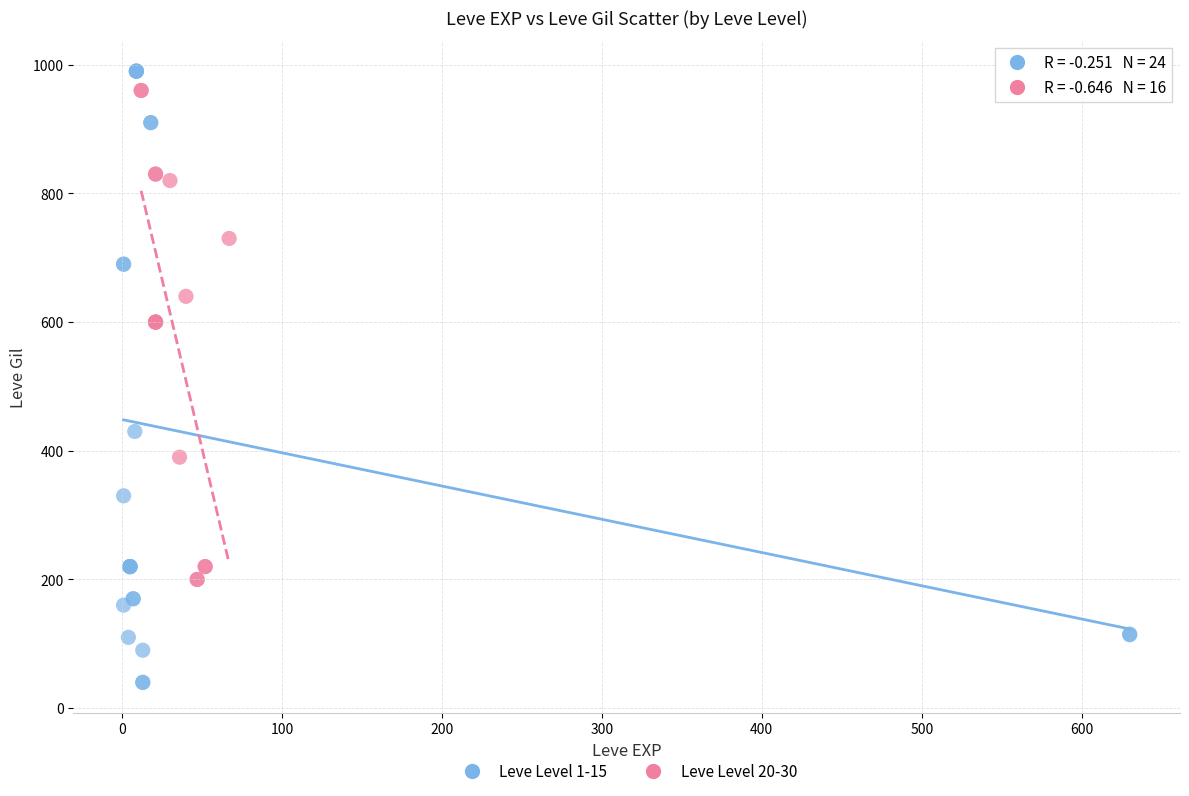

Which series reaches the minimum Y coordinate?

Leve Level 1-15